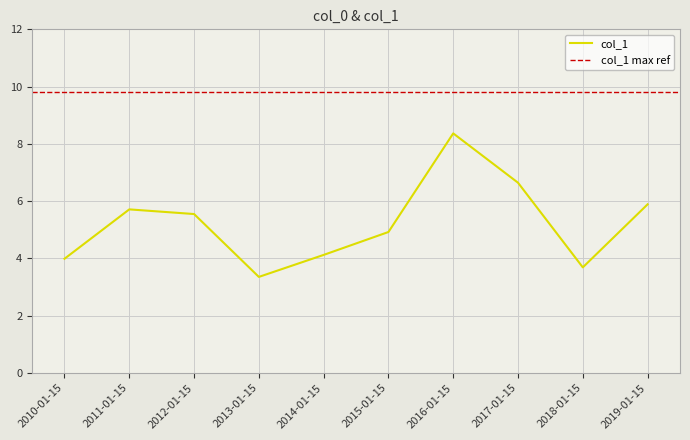

Rank the categories by value from highest to lowest.

2016-01-15, 2017-01-15, 2019-01-15, 2011-01-15, 2012-01-15, 2015-01-15, 2014-01-15, 2010-01-15, 2018-01-15, 2013-01-15